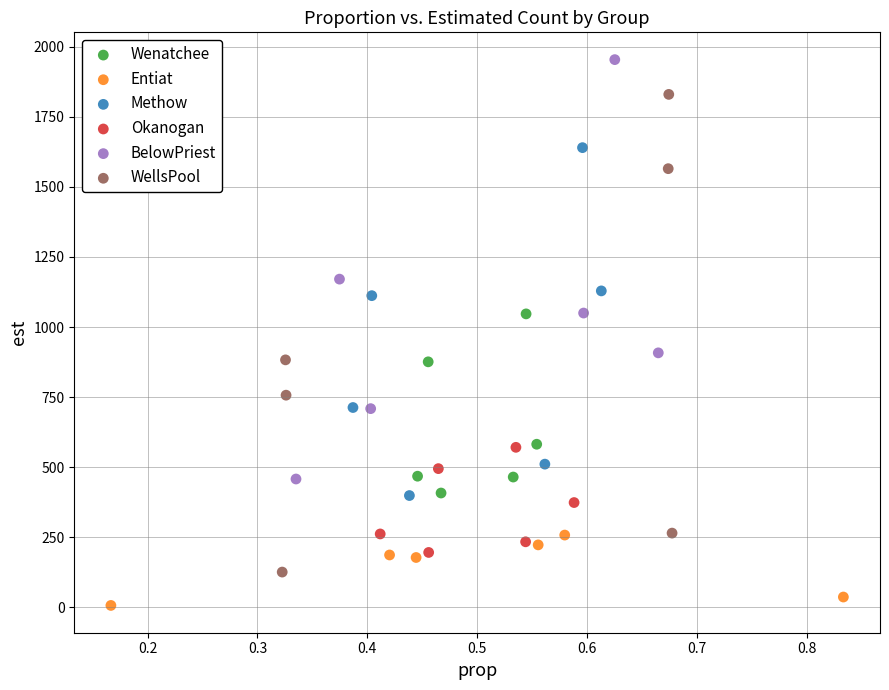

Which series has the widest spread of Y values?

WellsPool